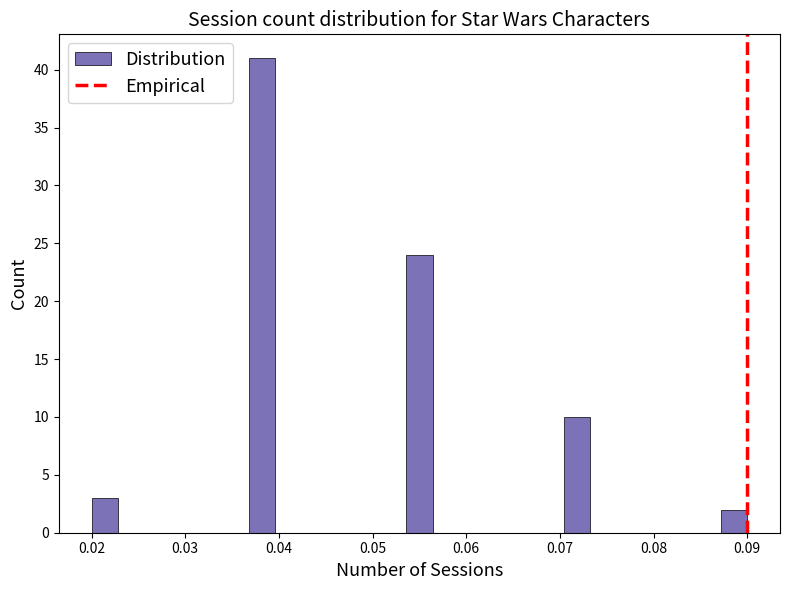

Around what value on the x-axis is the tallest bar? Give the approximate position of its centre, as read against the axis.

0.038